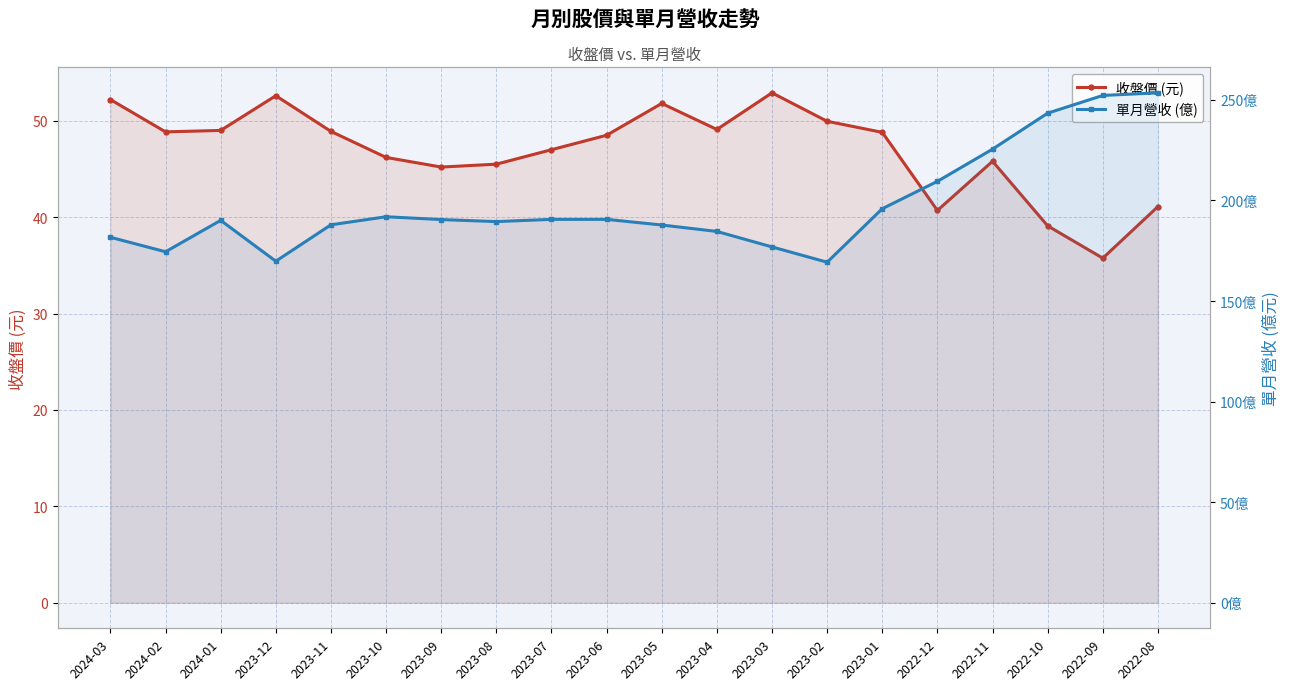

List the series in order of their peak value, highest first.

單月營收 (億), 收盤價 (元)